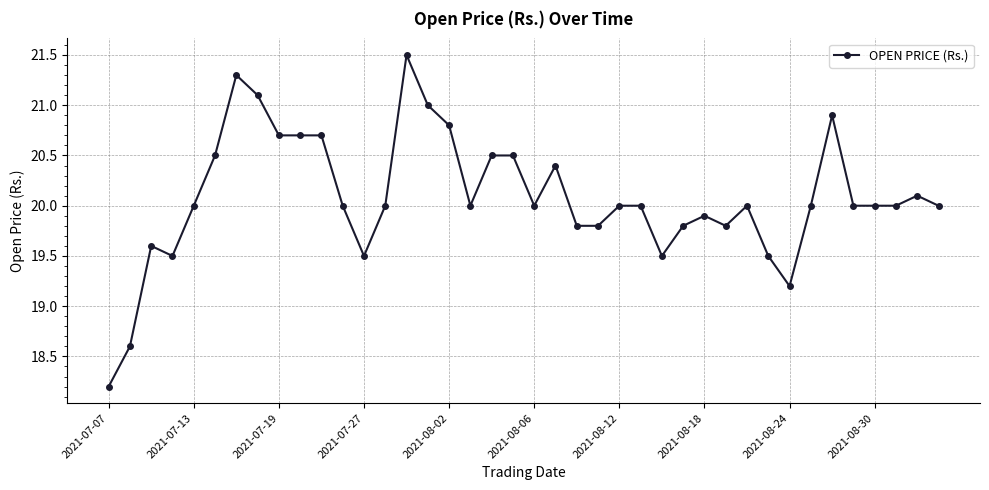

What is the value of the 23rd point from the left?

19.8